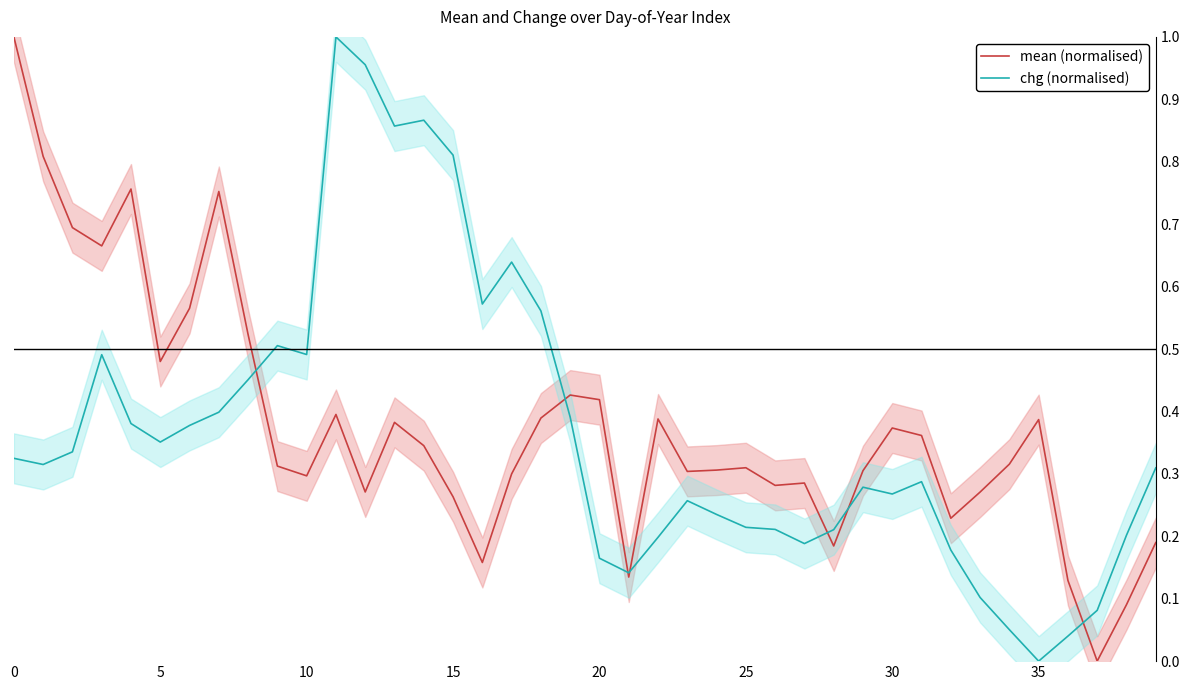

What is the value of the mean (normalised) point at the 19th from the left?

0.4